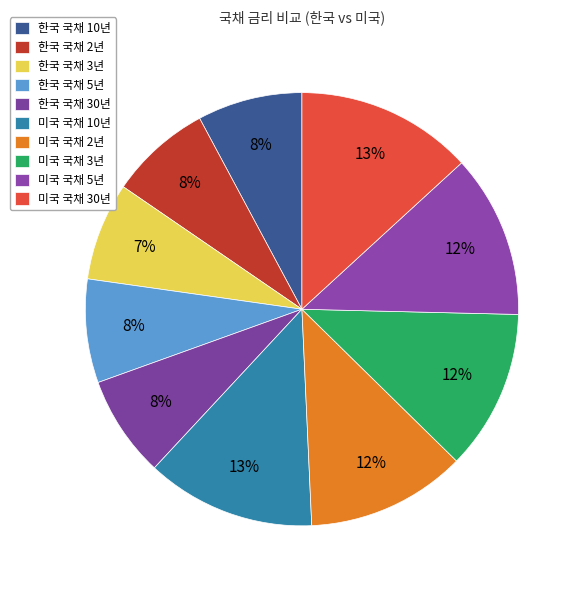

How many segments does this pie chart have?

10